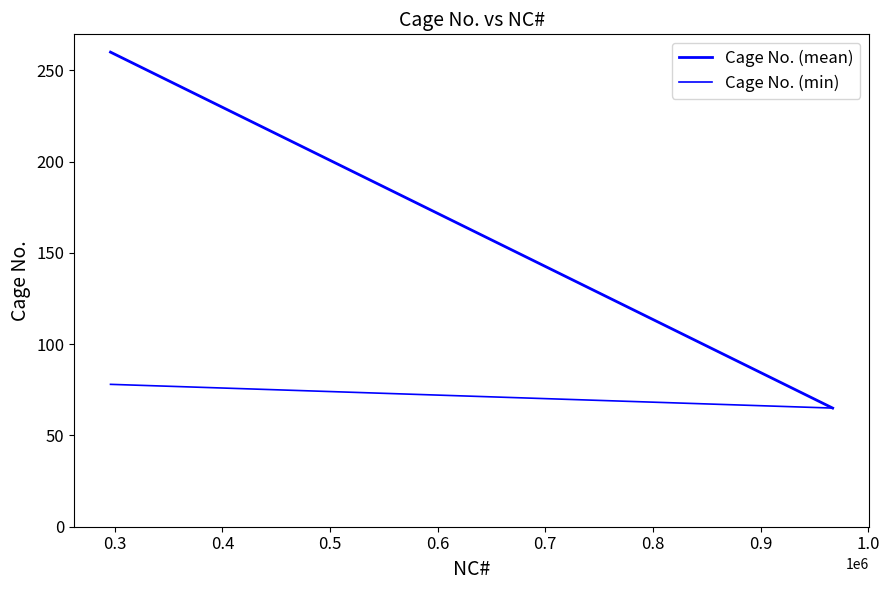

How many Cage No. (mean) values are between 65 and 260?

2